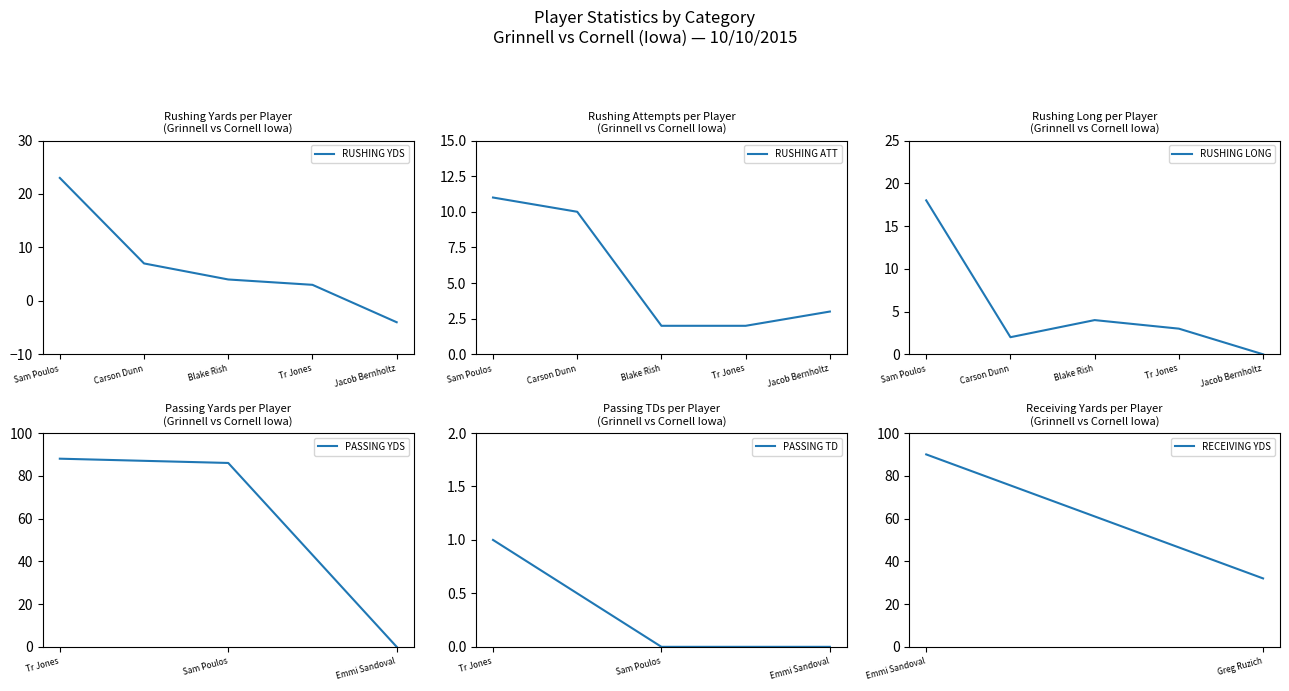

Rank the categories by RUSHING YDS value from lowest to highest.

Jacob Bernholtz, Tr Jones, Blake Rish, Carson Dunn, Sam Poulos